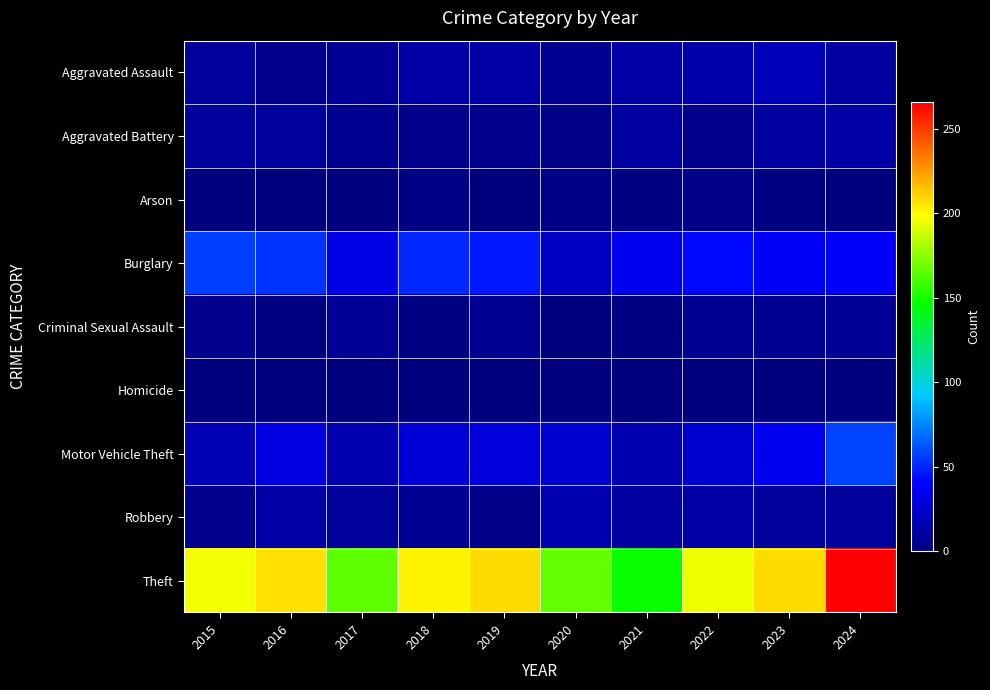

What is the total value across all series at 2016?

322